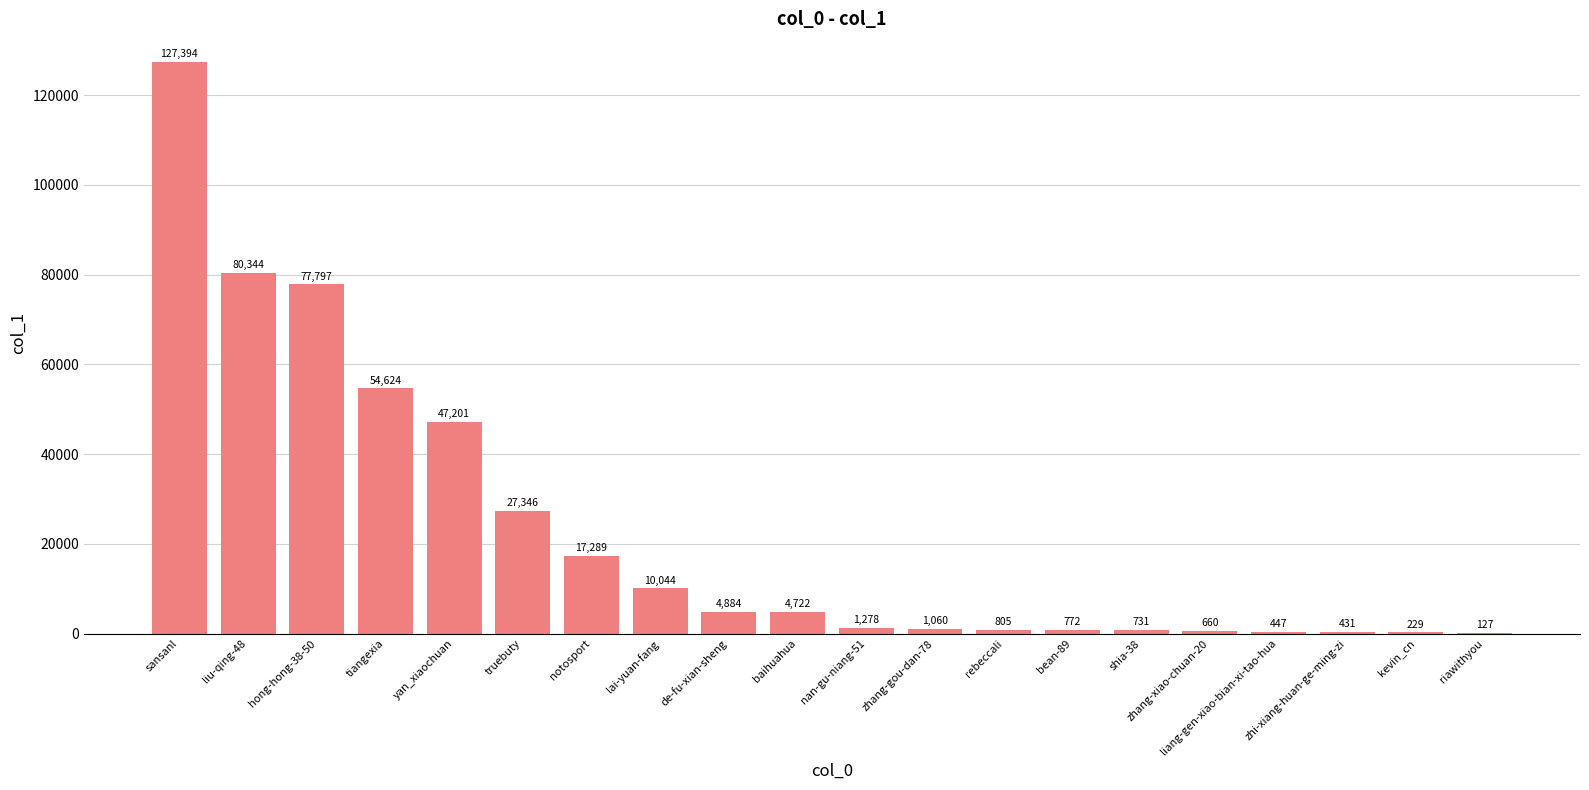

Where does the data first go above 4722?

sansanl